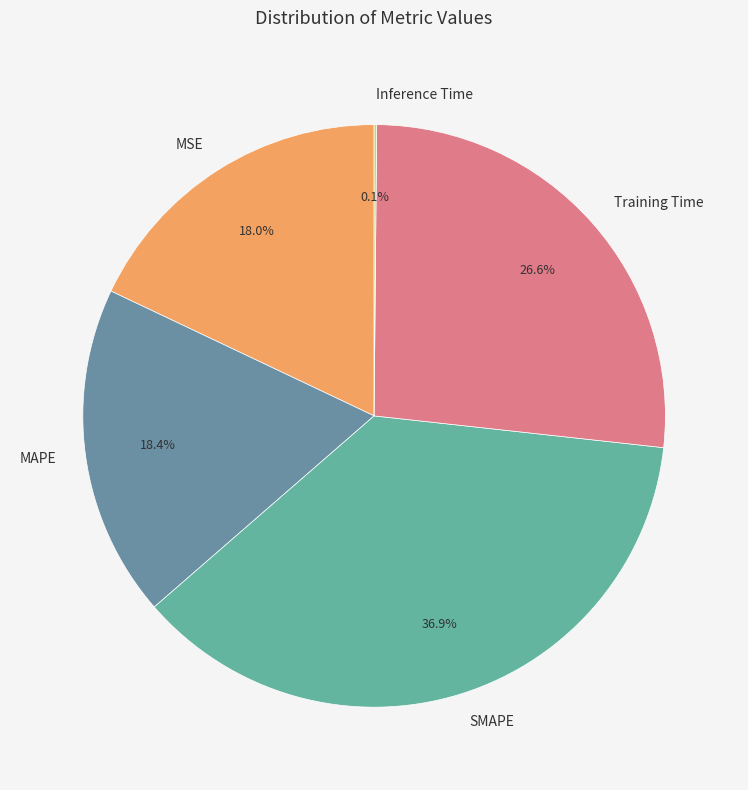

The Training Time slice represents 17% of the pie. True or false?

False